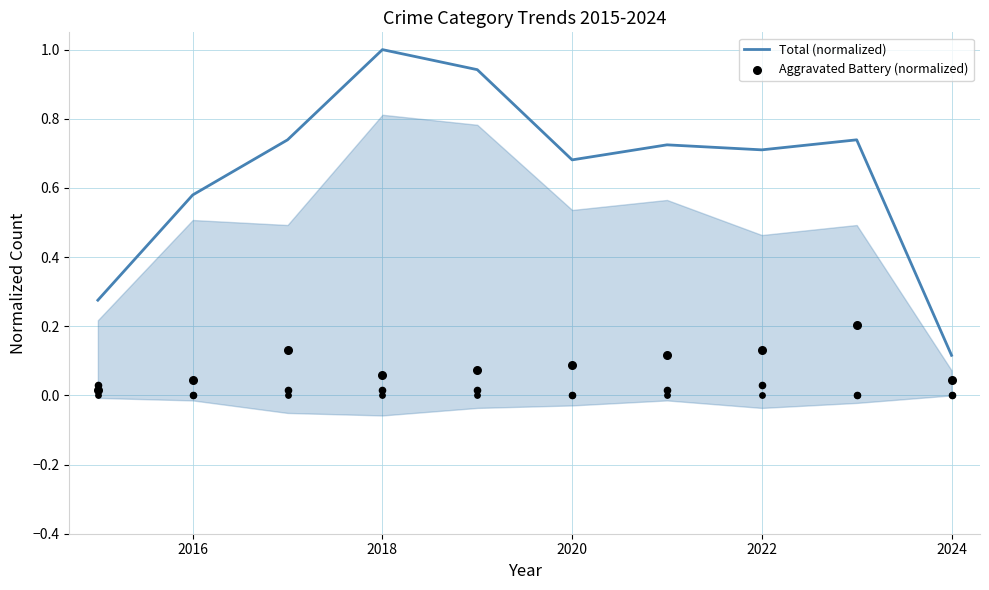

Which series has the largest total across all categories?

Total (normalized)